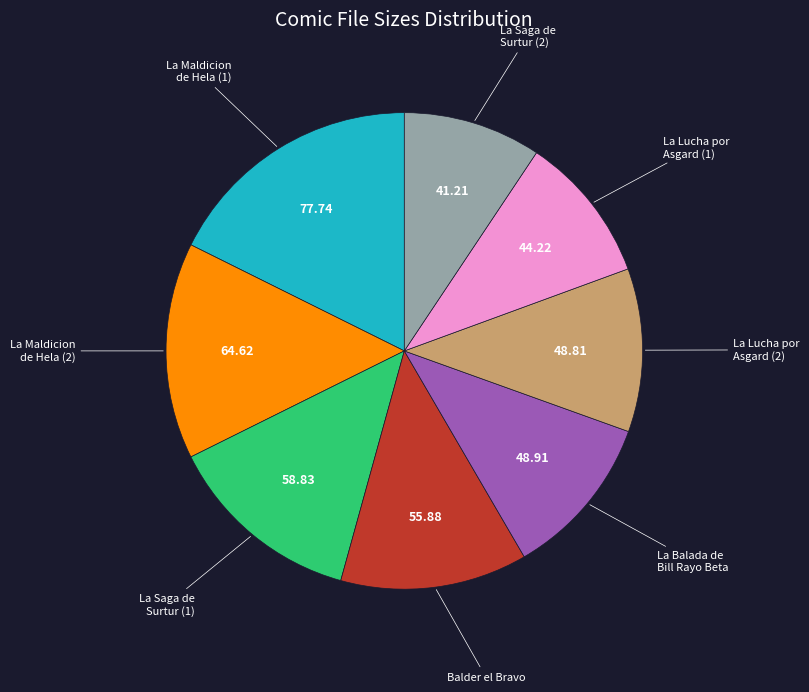

Does any single category account for the majority?

No